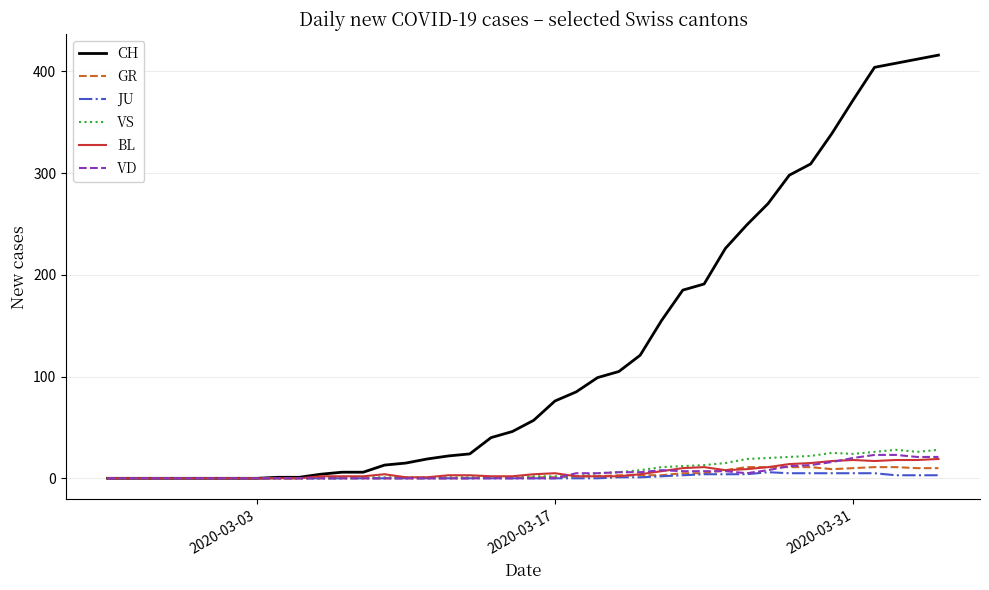

Which series has the widest spread of values?

CH